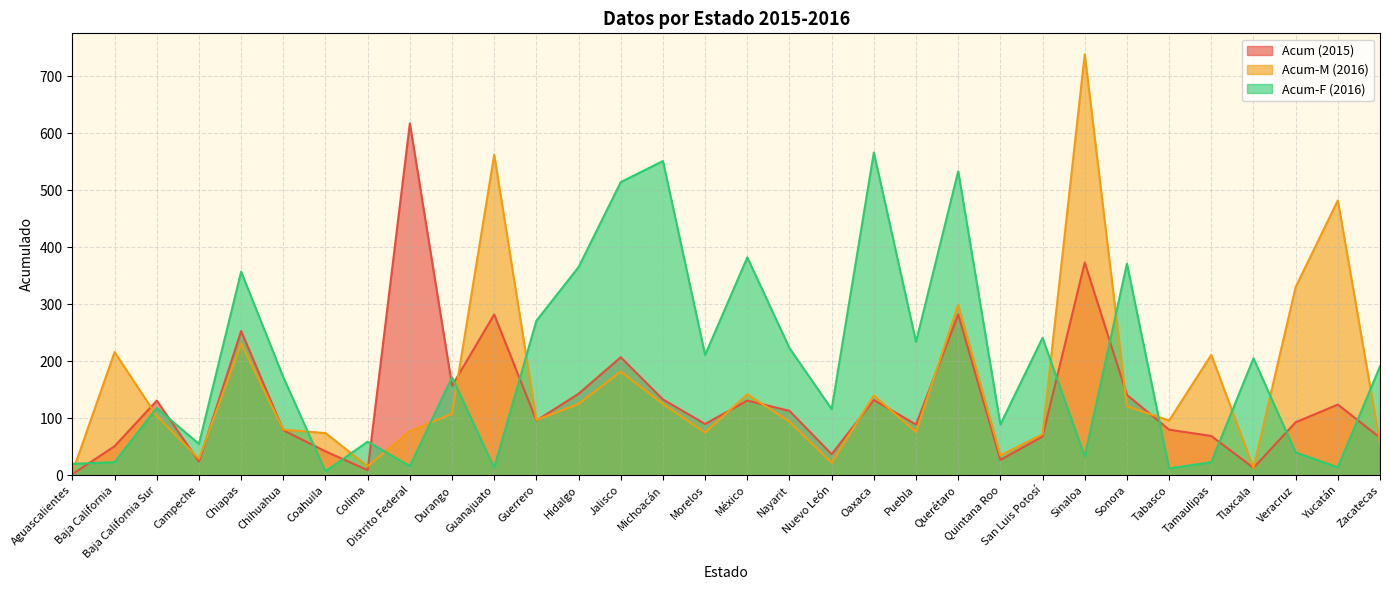

Which series ends up on top after the final intersection of Acum-F (2016) and Acum-M (2016)?

Acum-F (2016)